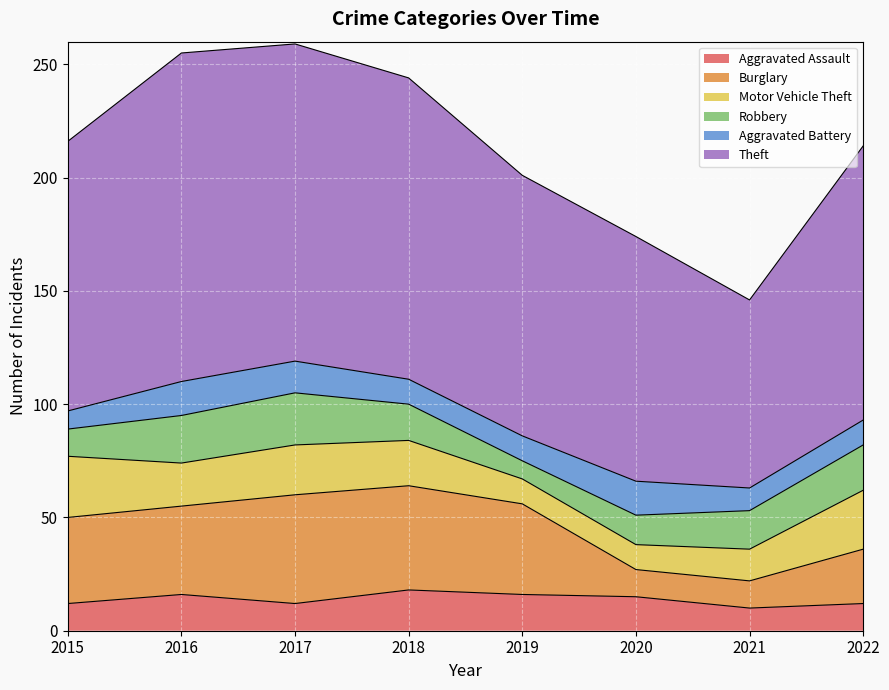

What is the total value across all series at 2017?

259